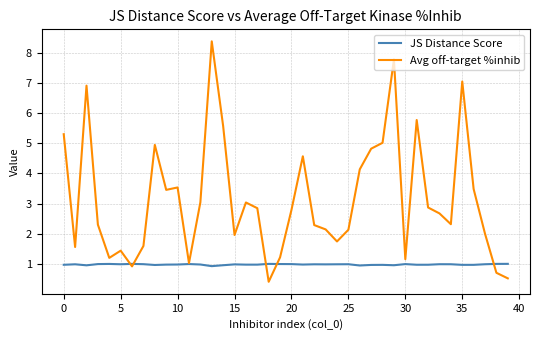

What is the difference between the maximum and minimum values in the Avg off-target %inhib series?

8.0